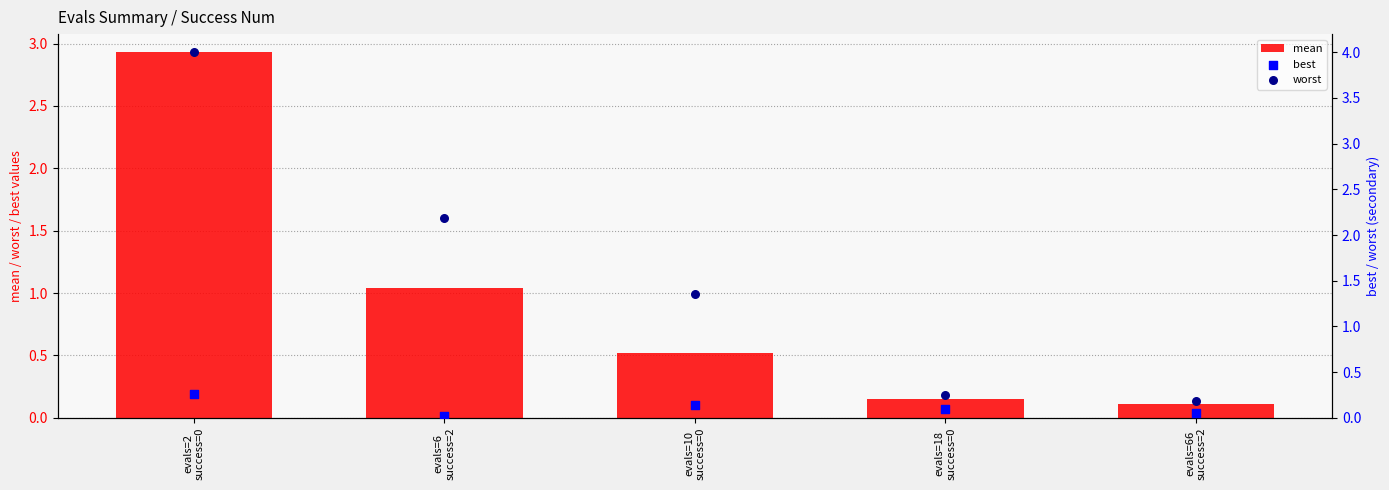

Which series has the largest total across all categories?

worst